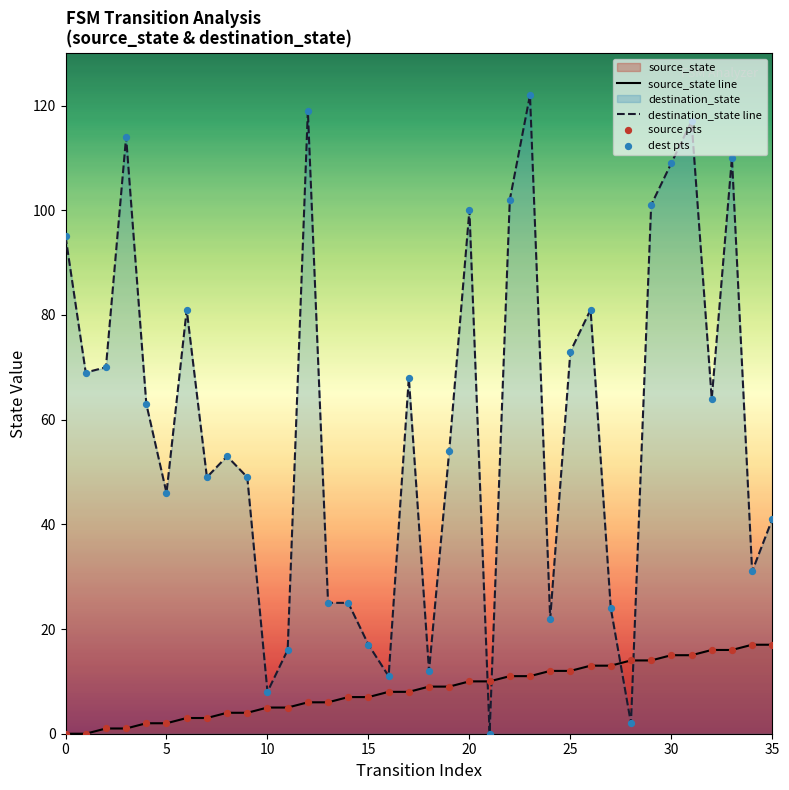

Which series has the largest total across all categories?

destination_state line